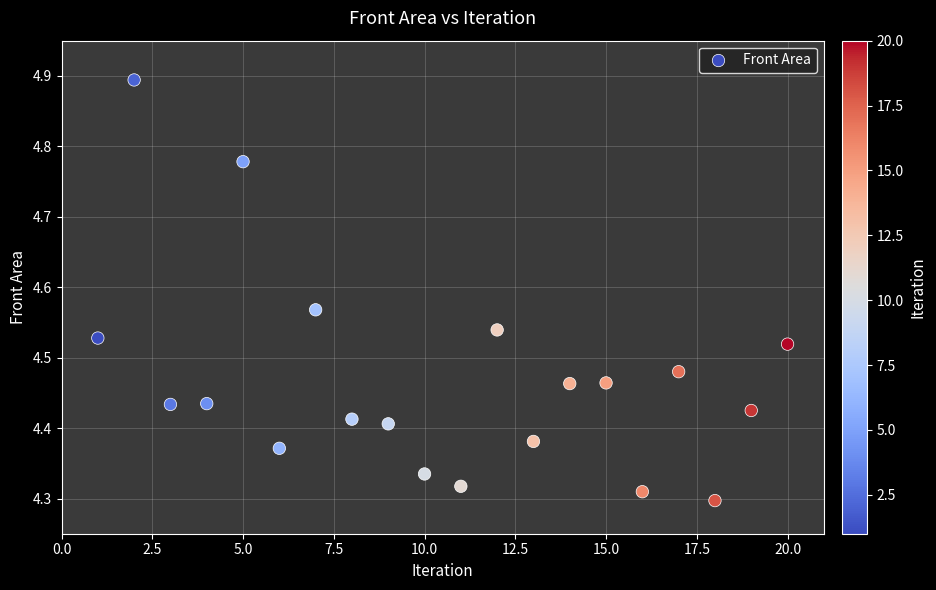

What is the range of Y values (max minus min)?

0.6